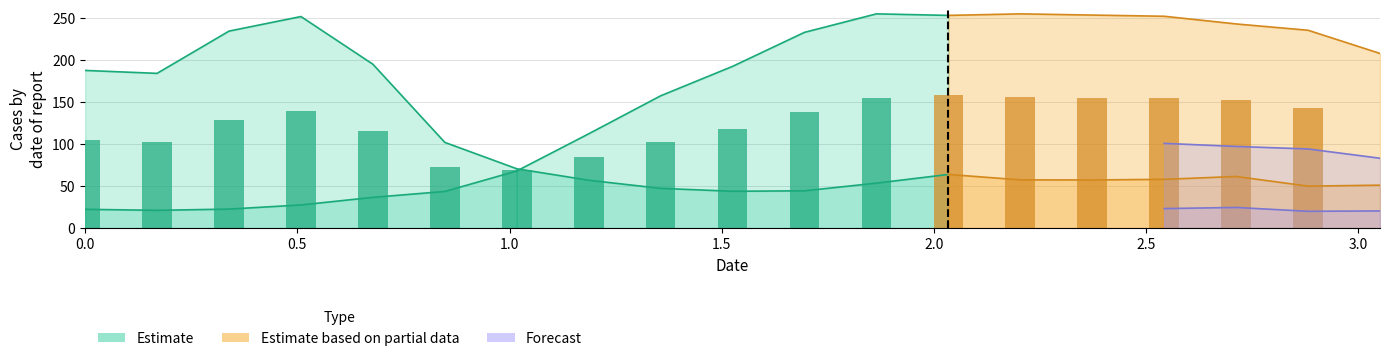

At how many categories does at least one series exceed 89?

18